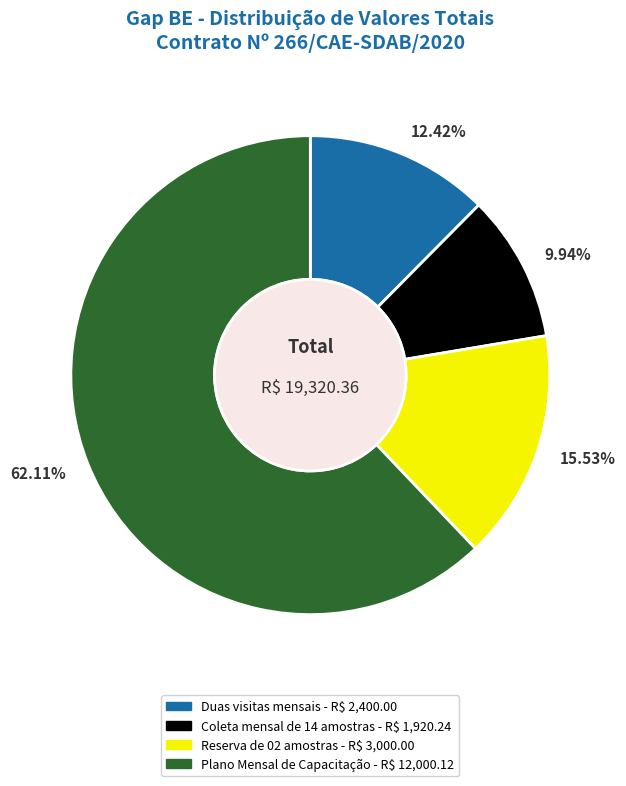

Is the sum of 9.94% and 12.42% greater than half?

No